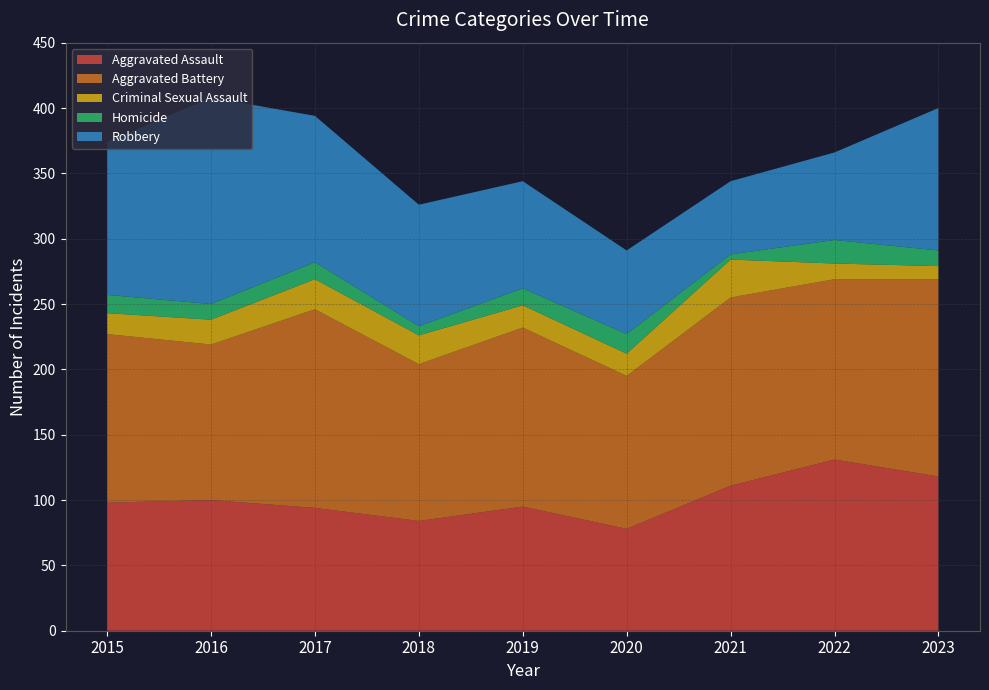

Reading left to right, transcribe all the data shown in this chart.

Aggravated Assault: 98	100	94	84	95	78	111	131	118
Aggravated Battery: 129	119	152	120	137	117	144	138	151
Criminal Sexual Assault: 16	19	23	22	17	17	29	12	10
Homicide: 14	12	13	7	13	15	4	18	12
Robbery: 117	158	112	93	82	64	56	67	109